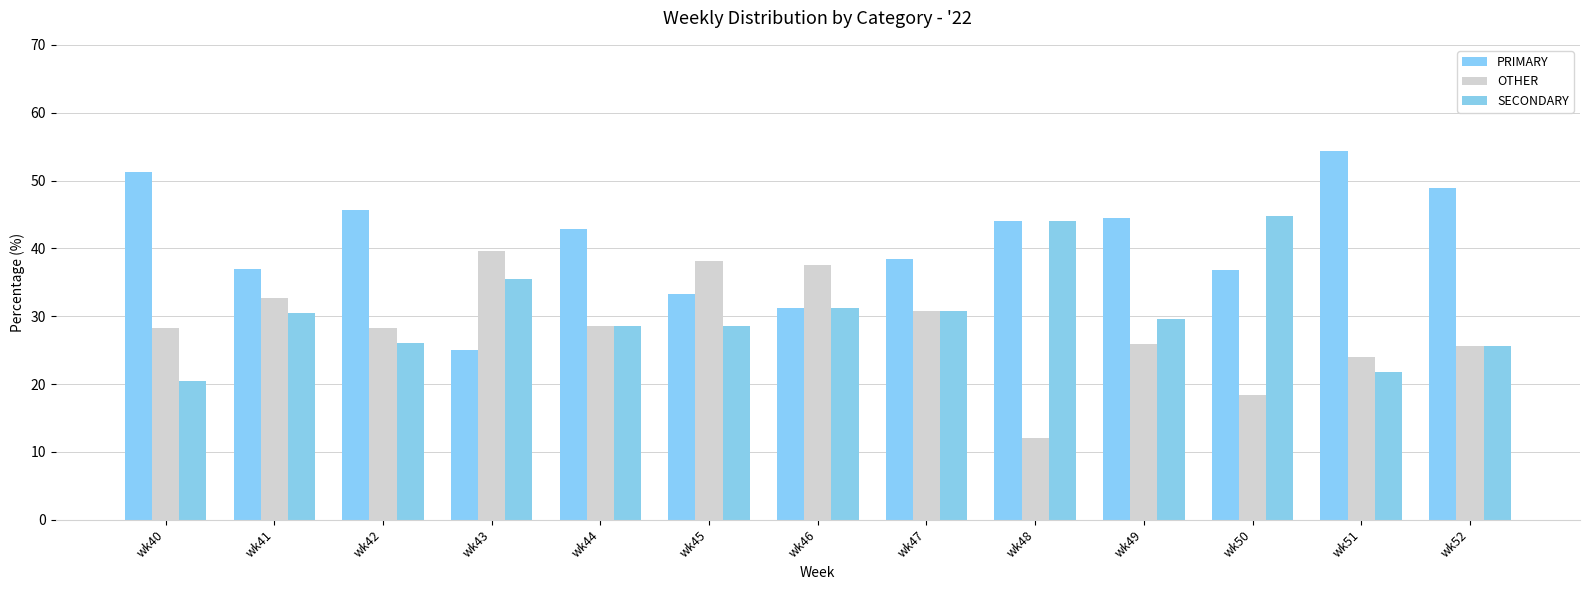

How many bars are there in each group?

3